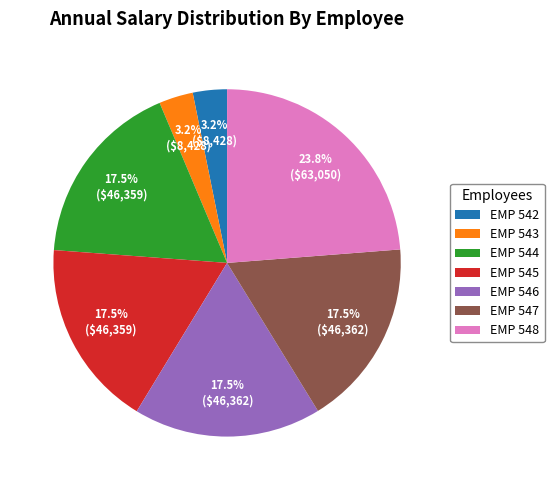

What is the largest slice in the pie chart?

EMP 548